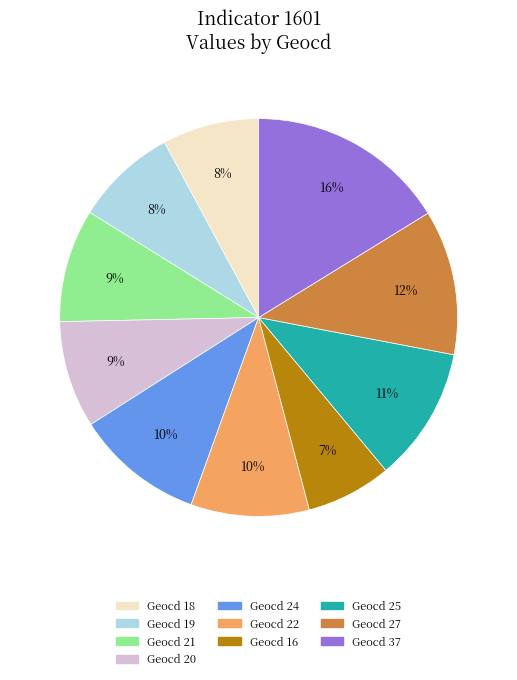

Does any single category account for the majority?

No